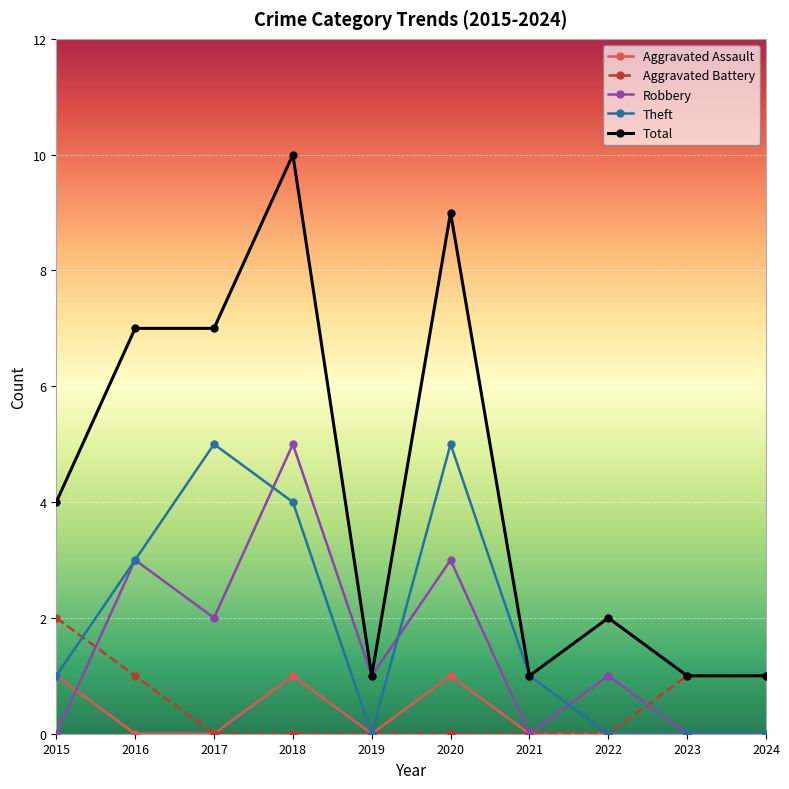

What is the sum of all Aggravated Assault values?

3